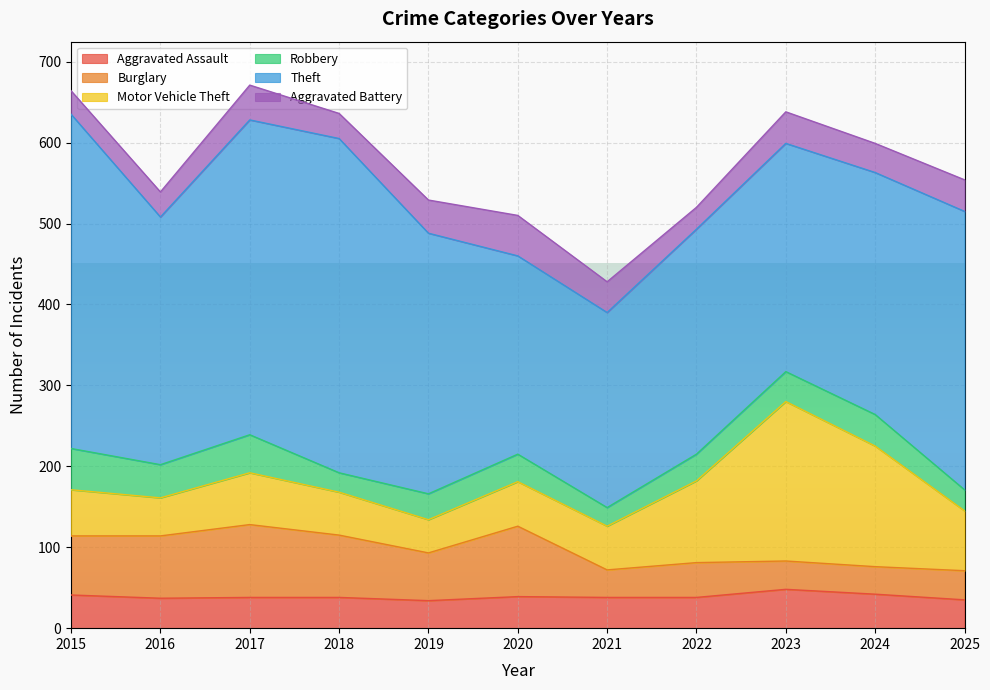

Count the number of data series in this chart.

6